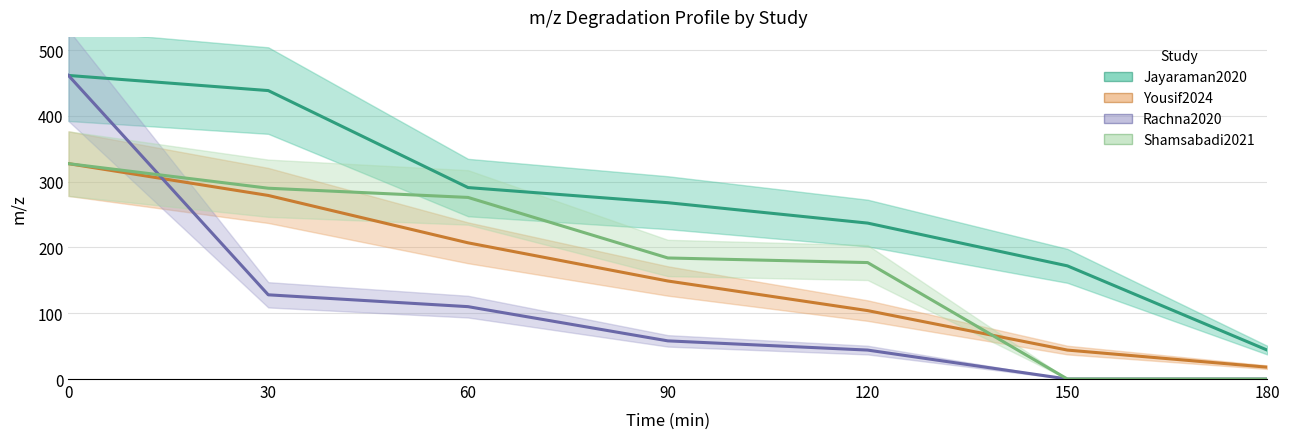

Where do Yousif2024 and Rachna2020 first cross each other?

0 and 30